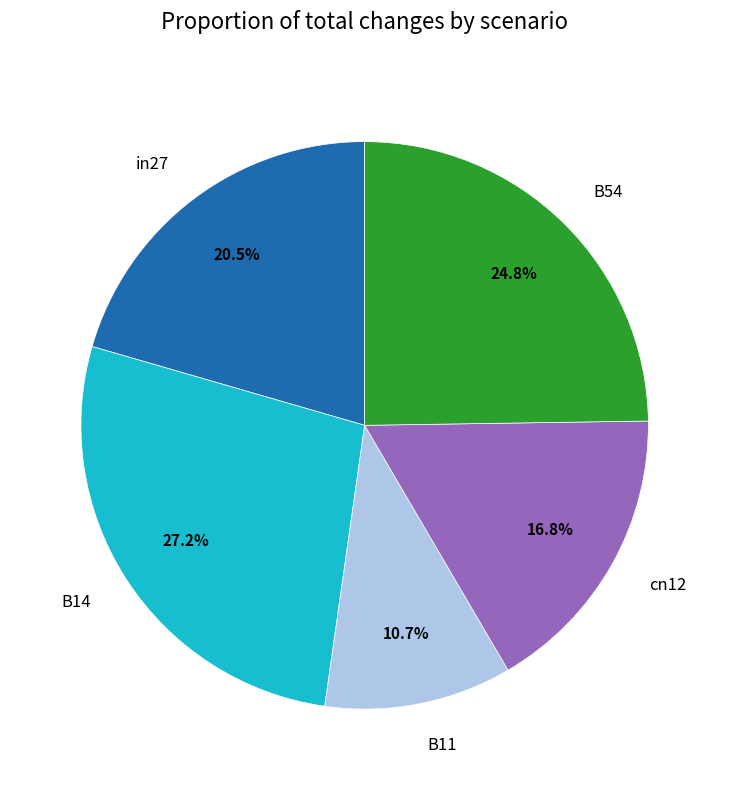

What portion of the pie excludes B11?

89.3%